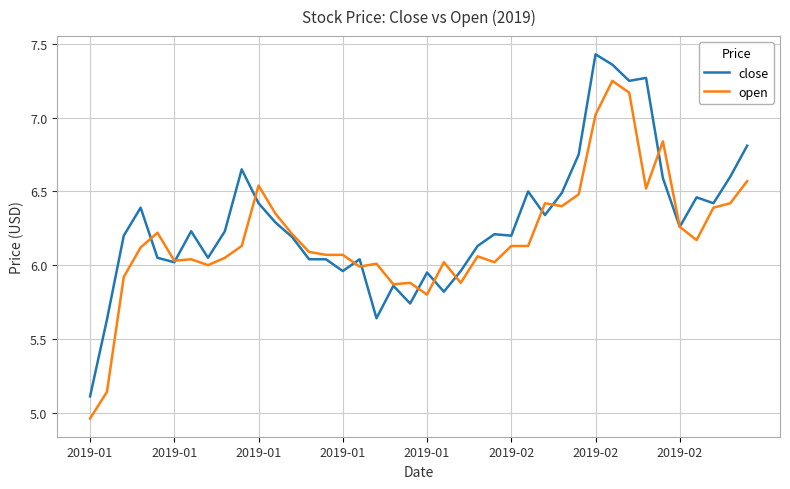

At which category does the chart reach its peak across all series?

2019-02